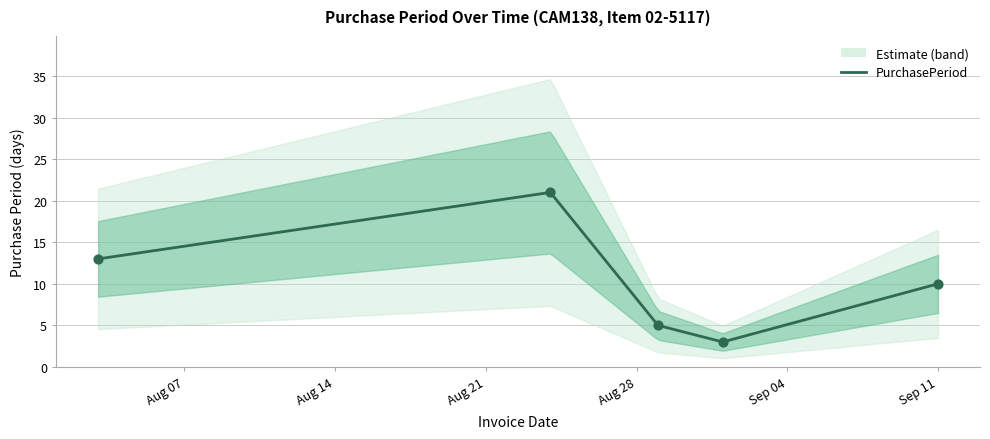

Approximately how many times larger is the value at 2017-08-24 compared to 2017-09-01?

7.0